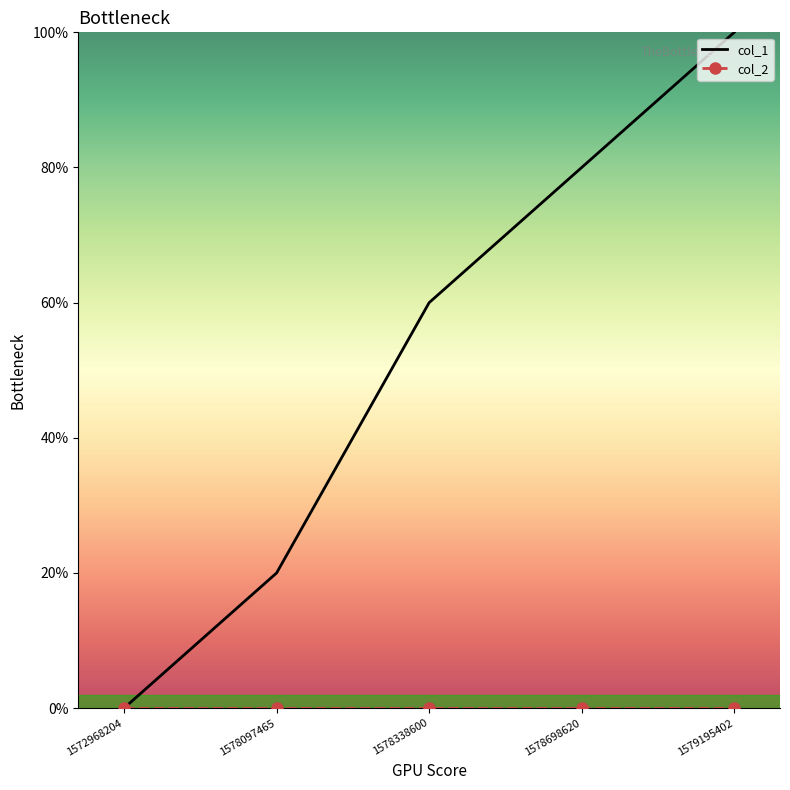

At which category does the chart reach its minimum across all series?

1572968204